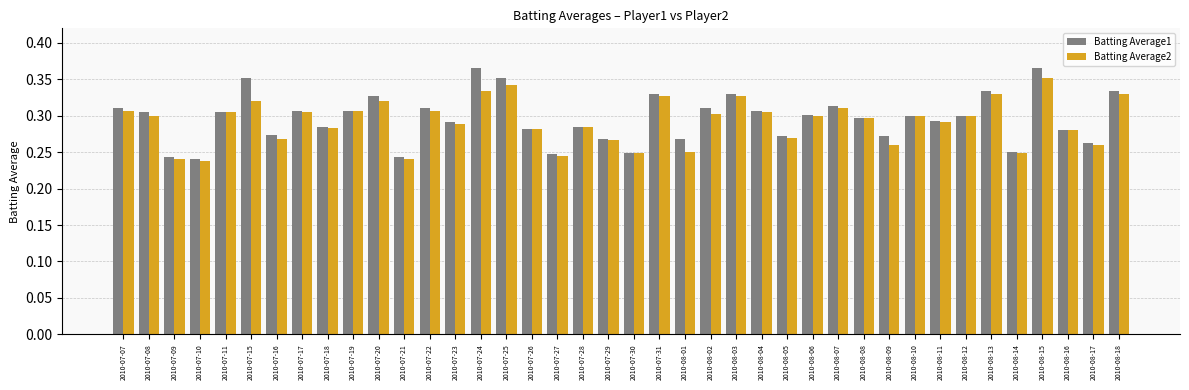

Which series has the largest range (max minus min)?

Batting Average1